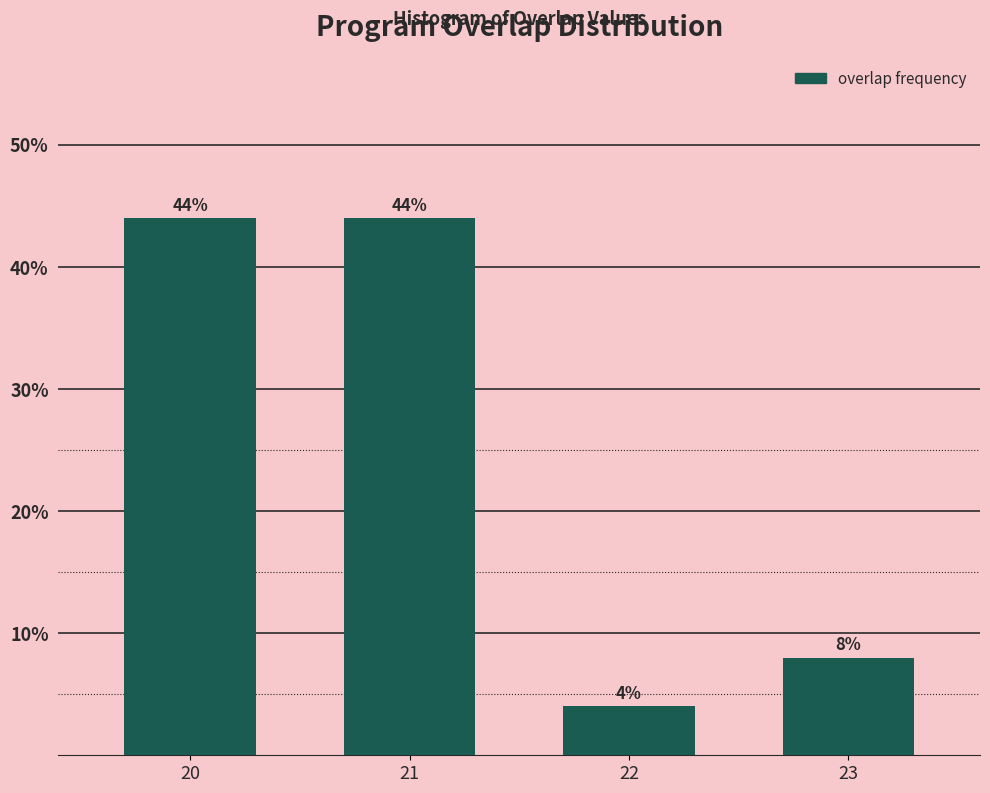

Reading right to left, what are all the values shown in this chart?

23=8	22=4	21=44	20=44